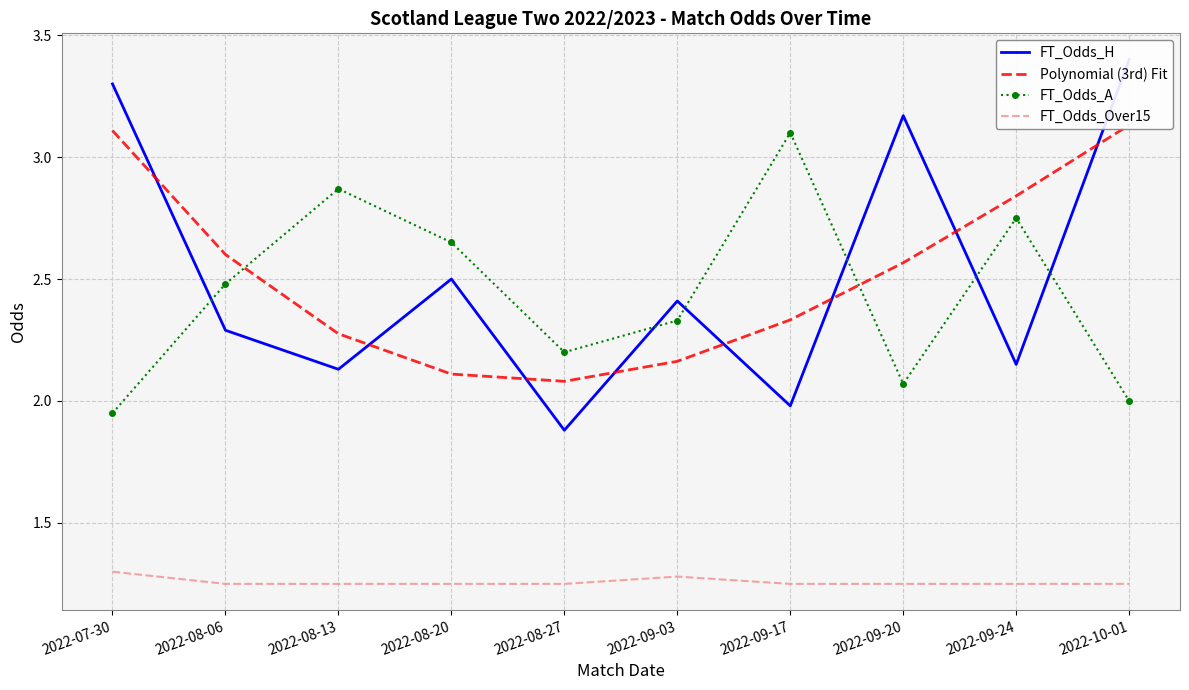

Rank the series at 2022-09-17 from lowest to highest value.

FT_Odds_Over15, FT_Odds_H, Polynomial (3rd) Fit, FT_Odds_A